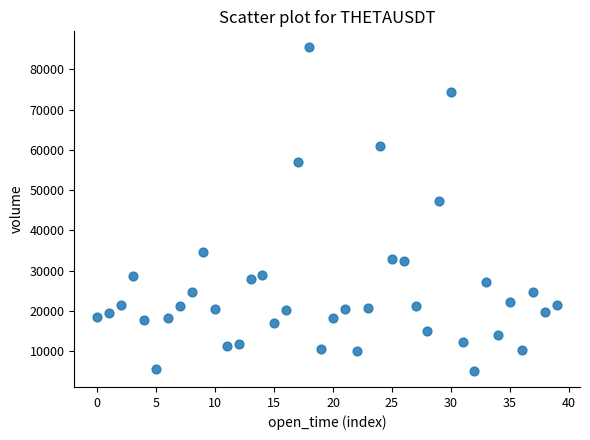

What is the range of Y values (max minus min)?

80286.0